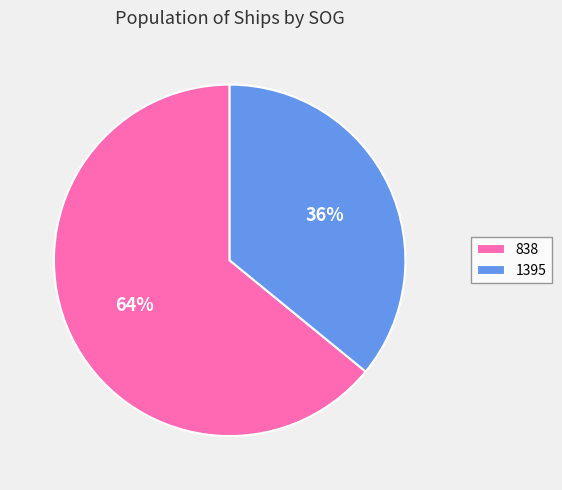

What is the smallest slice in the pie chart?

1395